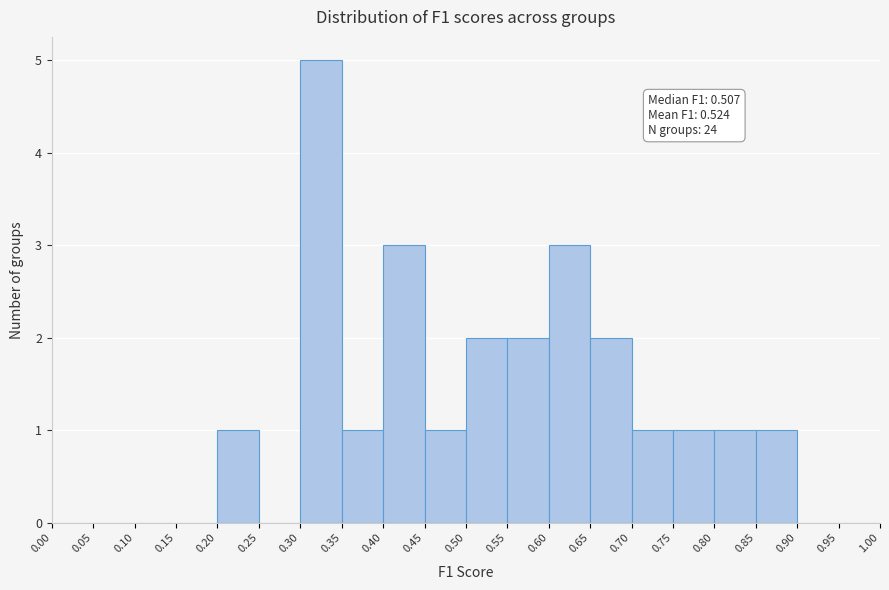

Over which range of the x-axis is the bar tallest?

0.30 to 0.35